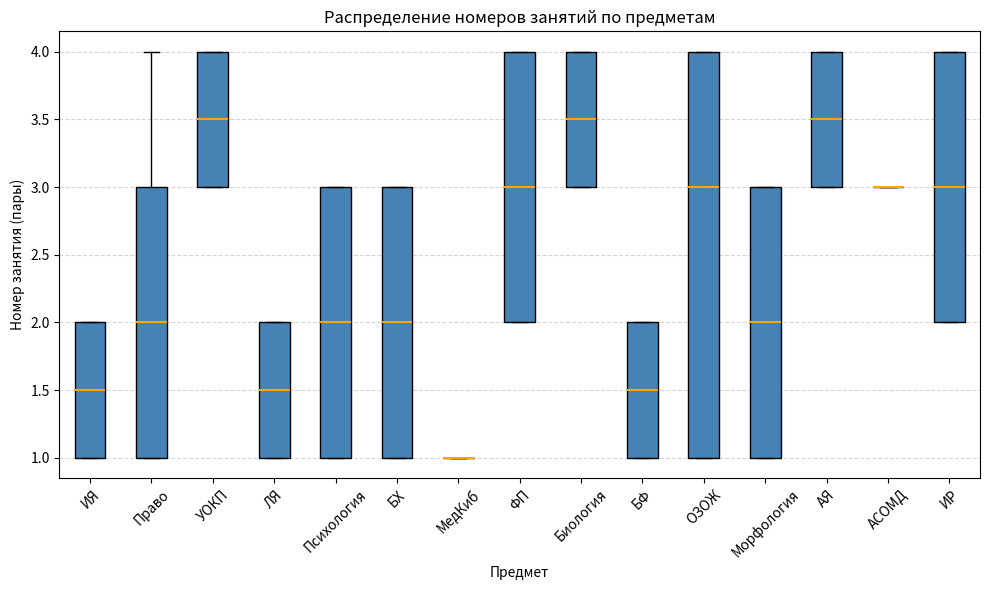

Which box is the tallest, from its lower edge to its upper edge?

ОЗОЖ